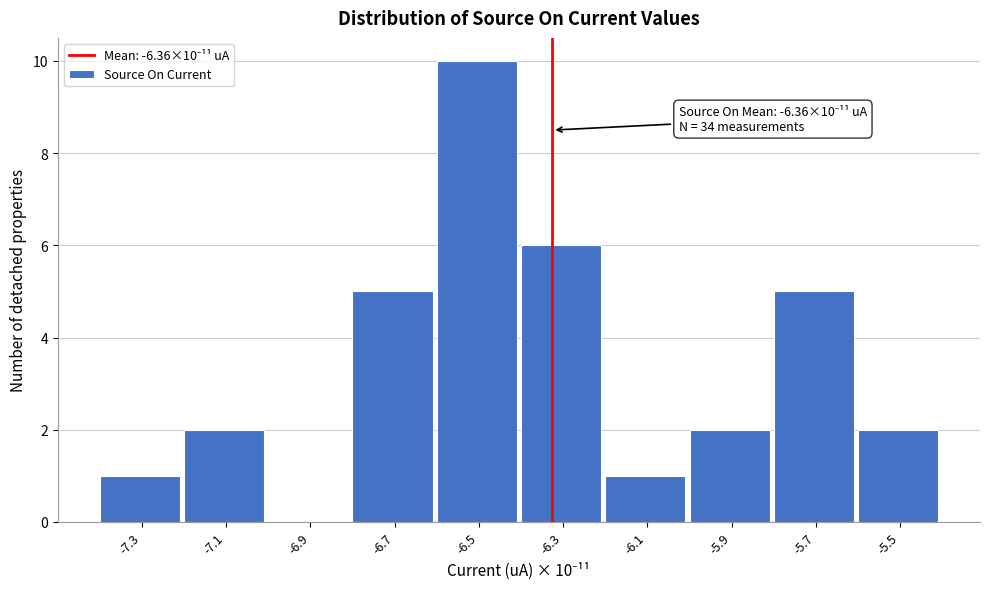

What is the sum of all values?

34